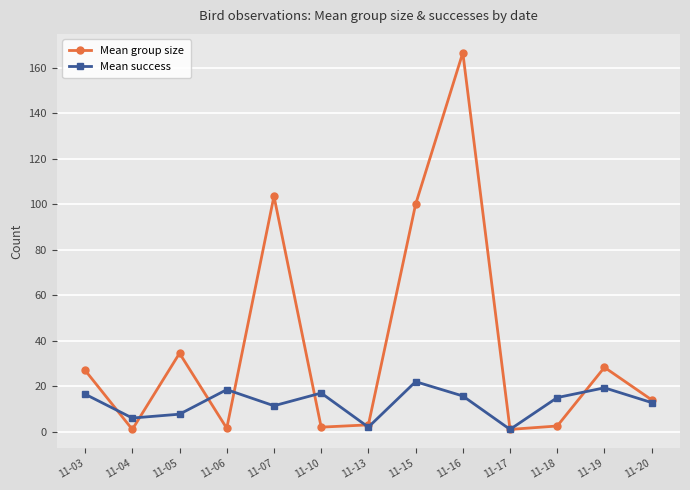

Rank the series by their maximum value, from lowest to highest.

Mean success, Mean group size